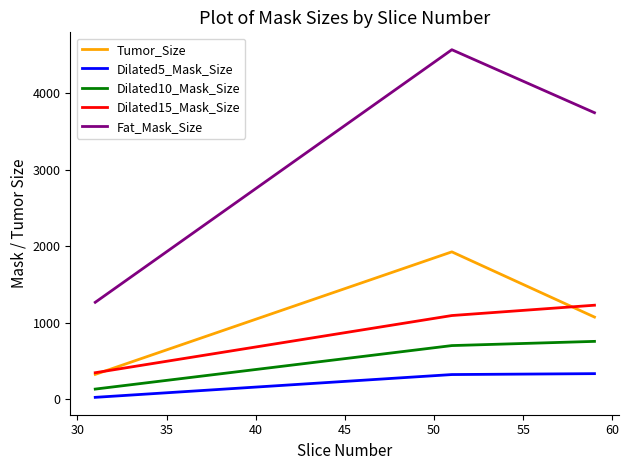

Count the number of categories in the chart.

3